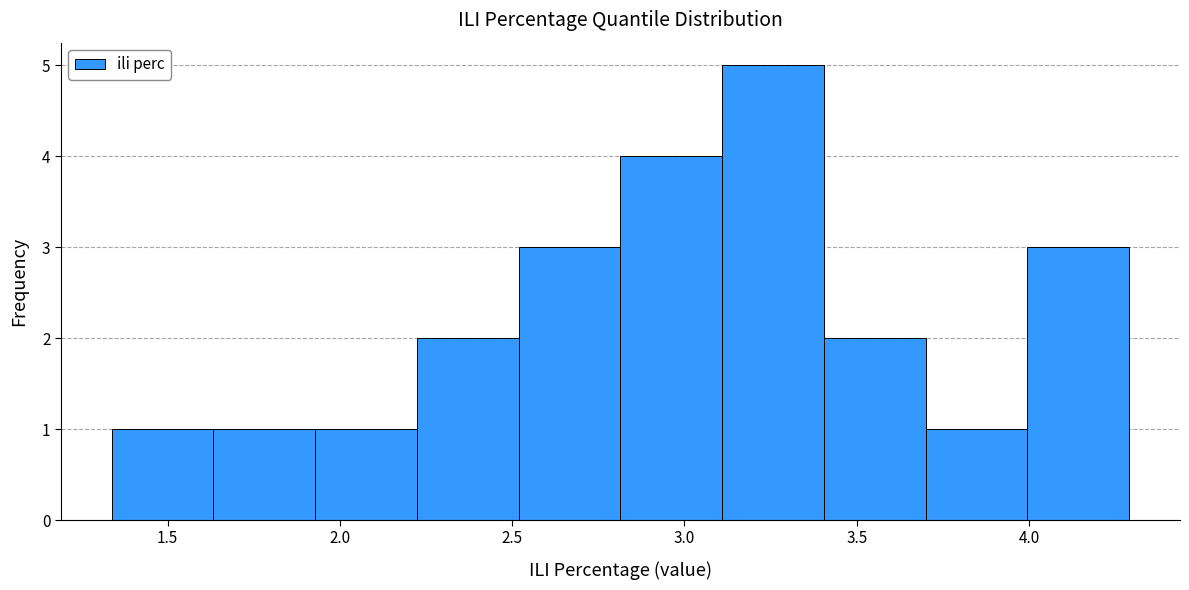

What is the height of the bar covering 3.40 to 3.70 on the x-axis? Neither the bar edges nor the heights are printed on the chart, so give them approximately, as read against the axes.

2